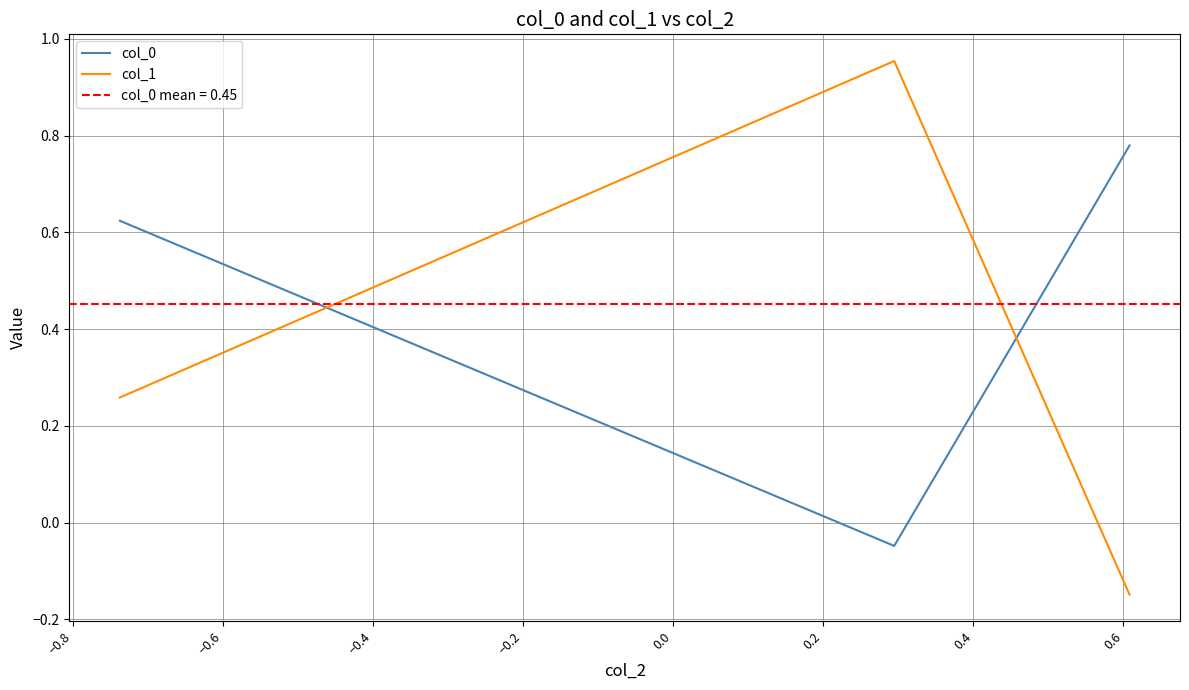

What is the difference between the maximum and minimum values in the col_1 series?

1.1